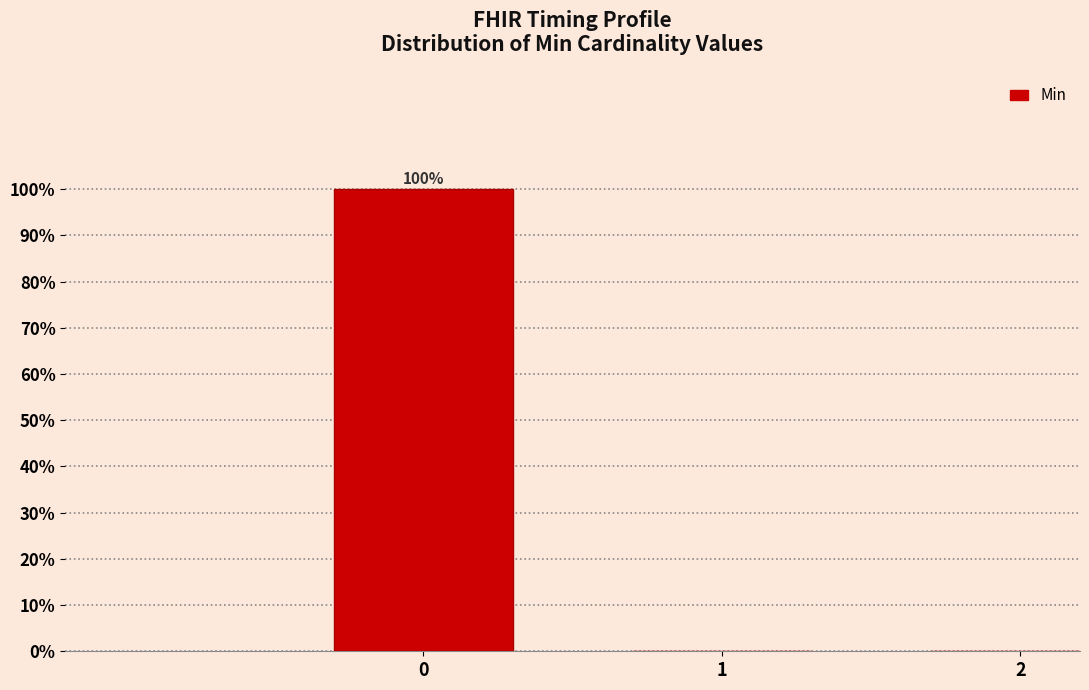

Reading left to right, extract all data points from this chart.

0=100	1=0	2=0